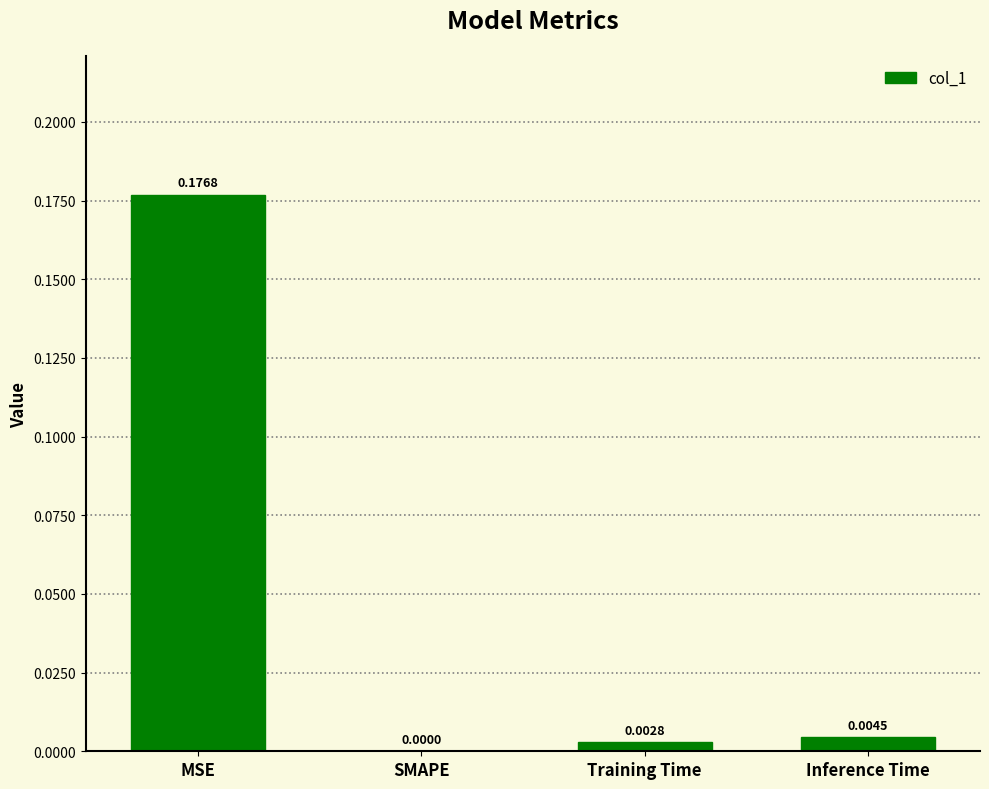

Does the chart contain stacked bars?

No